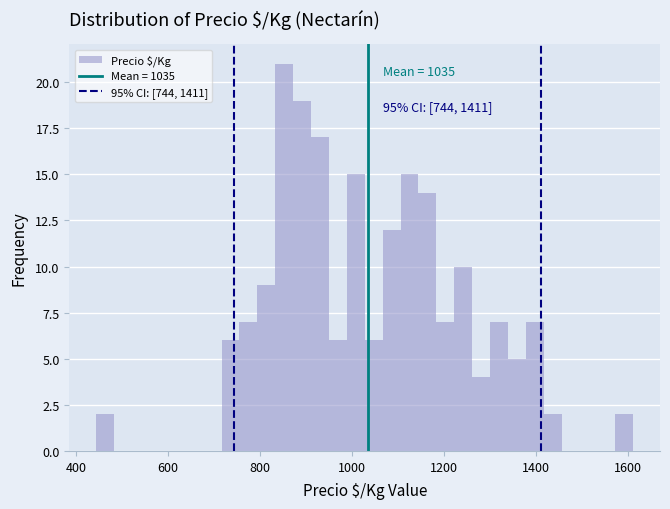

Around what value on the x-axis is the tallest bar? Give the approximate position of its centre, as read against the axis.

860